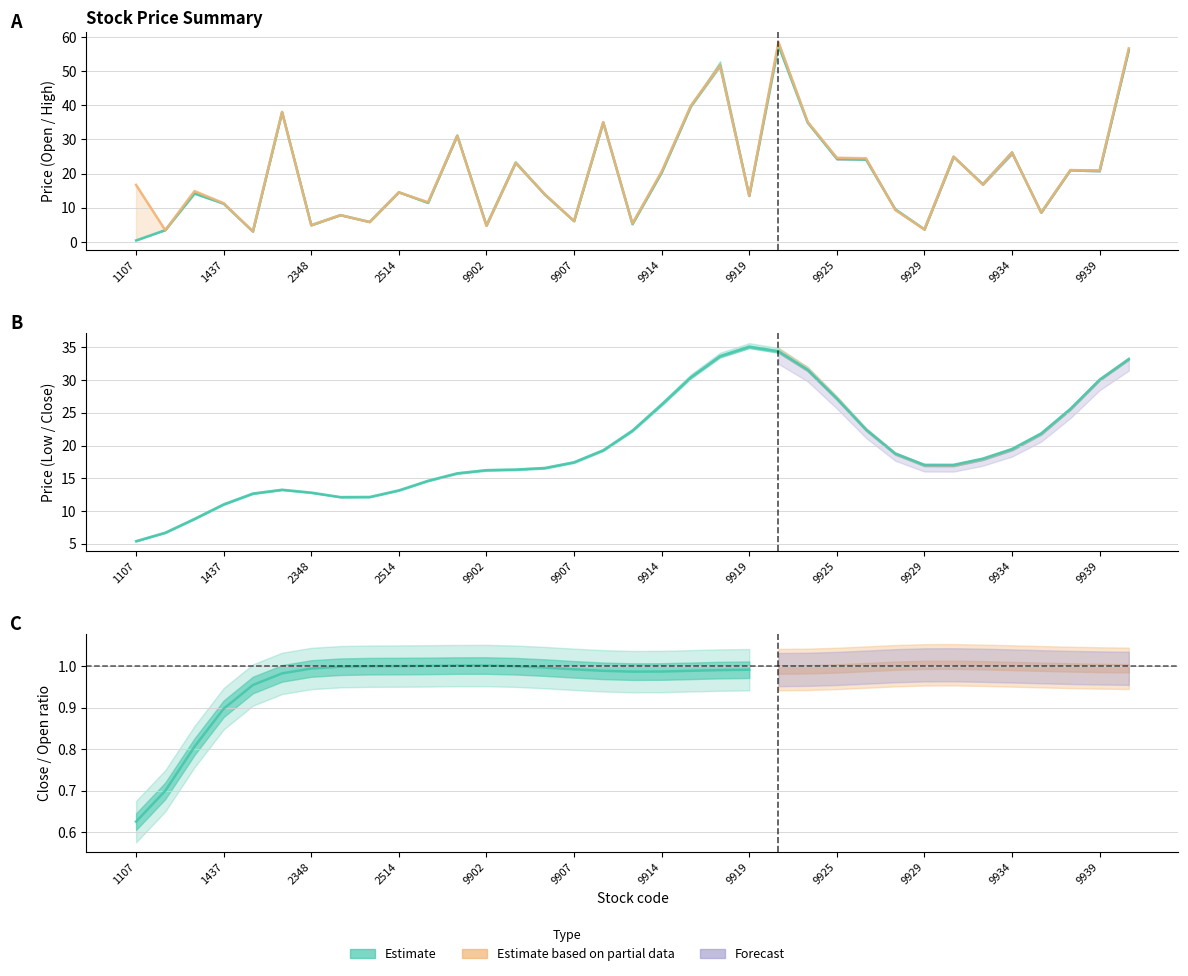

What is the difference between the Open values at 9917 and 9930?

26.7